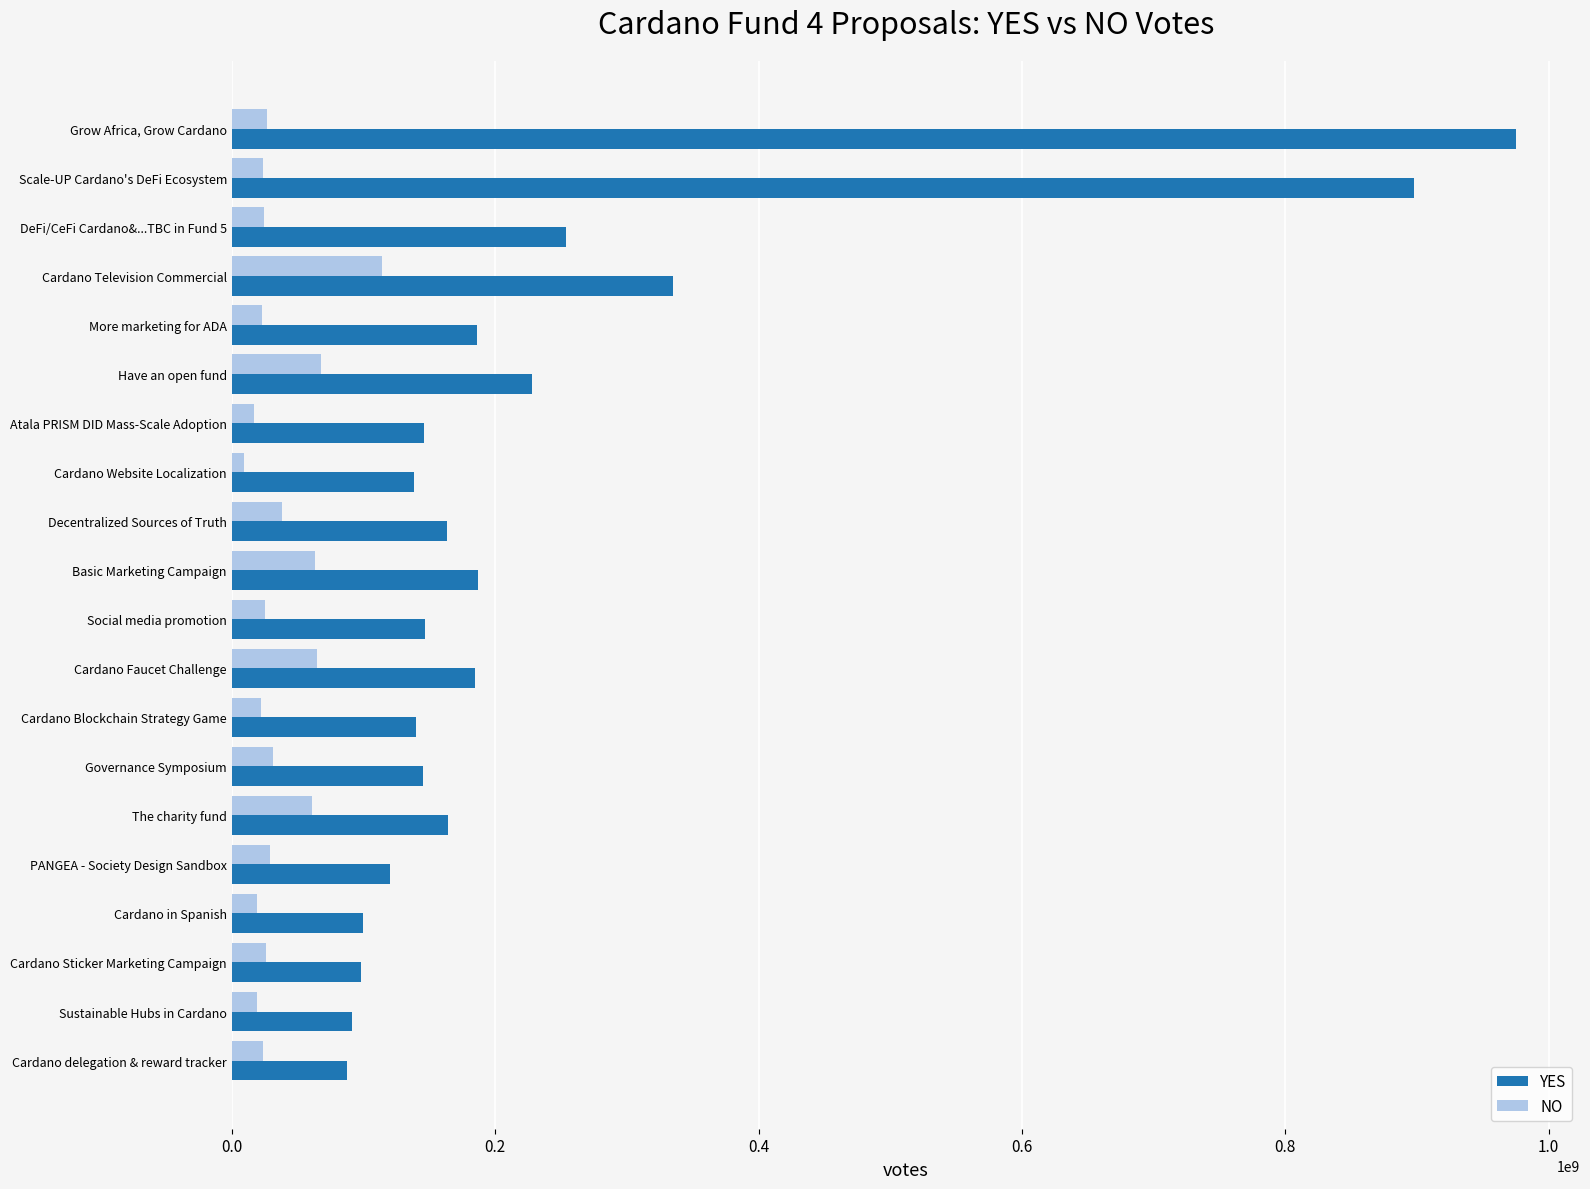

List the series in order of their peak value, highest first.

YES, NO